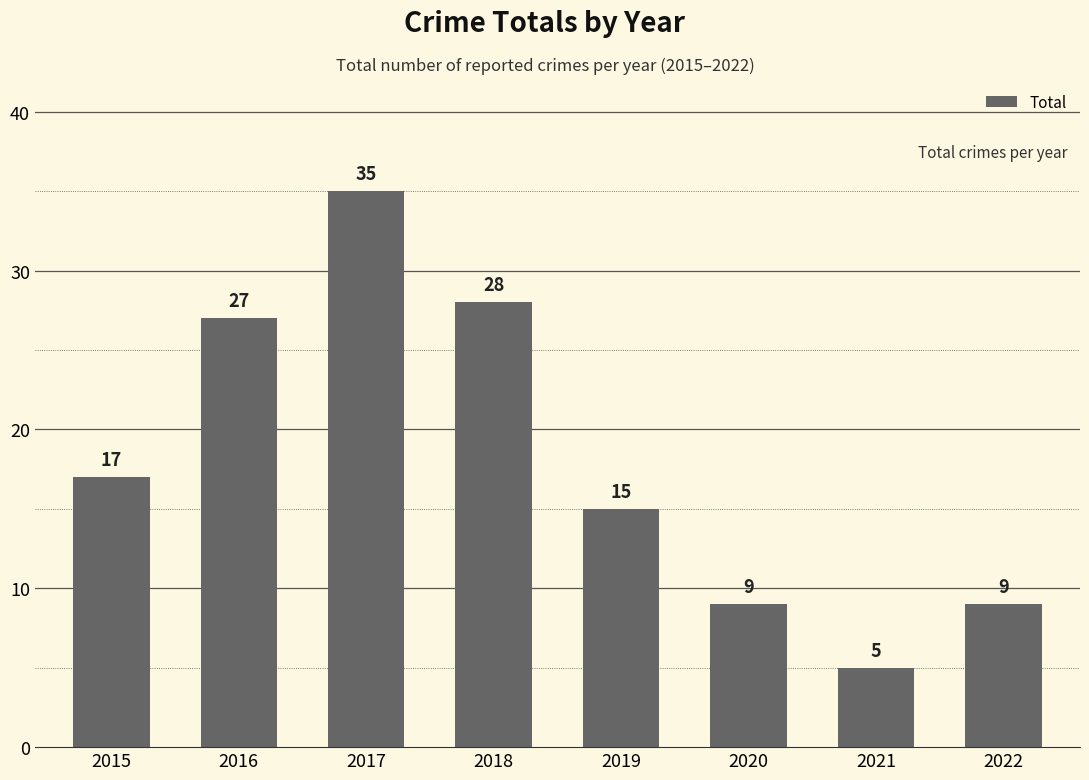

Which has a higher value, 2022 or 2021?

2022